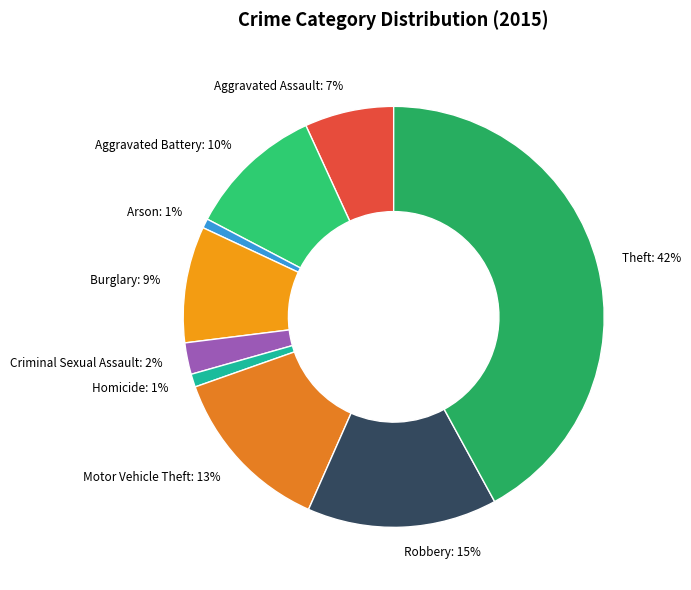

Count the number of slices in the pie.

9